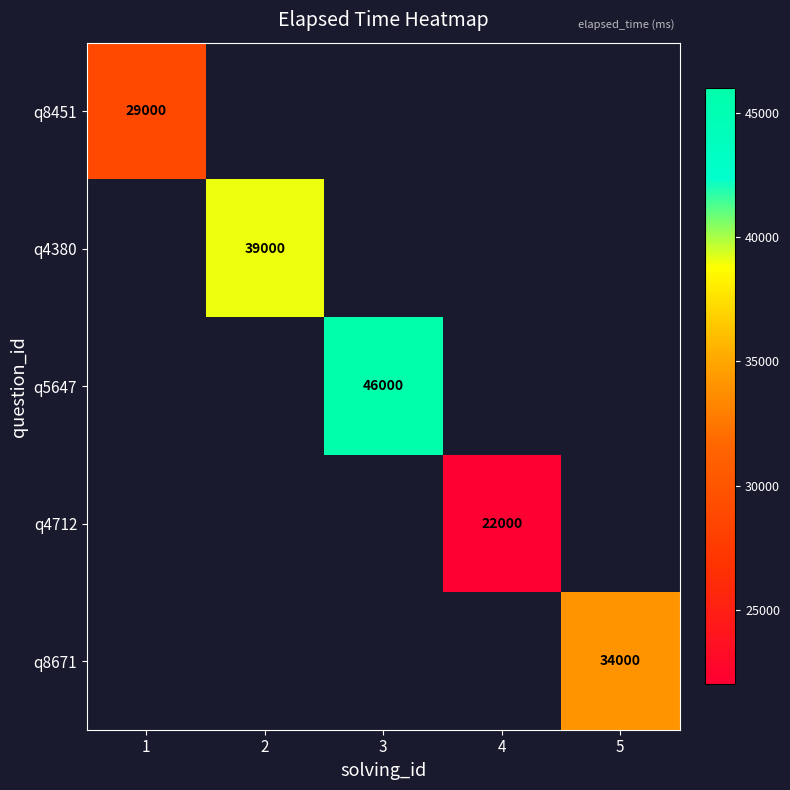

Is it true that q8671 equals 34000 at 5?

True